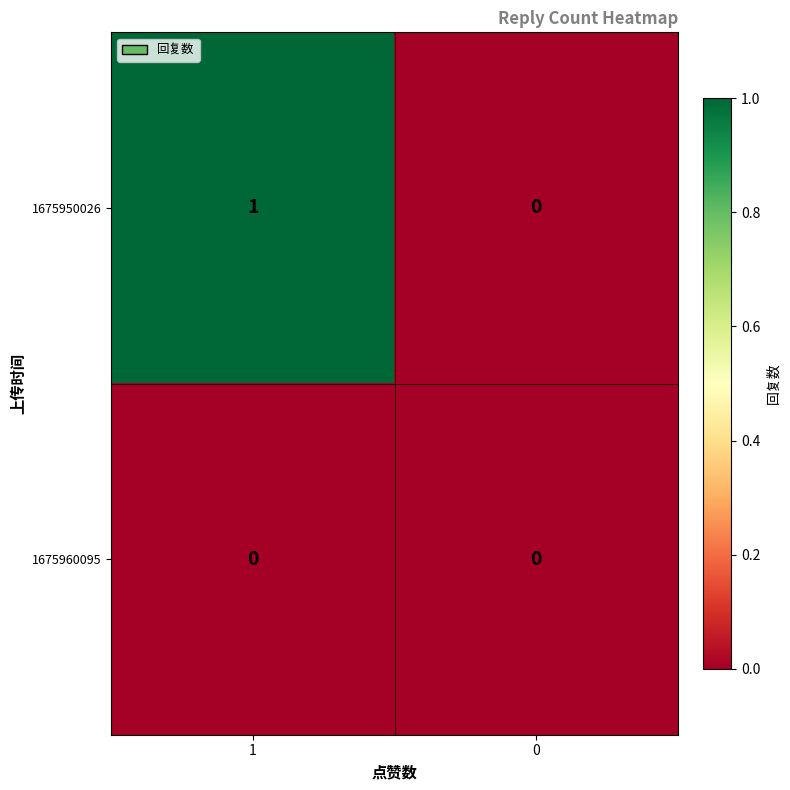

Reading right to left, what are all the values shown in this chart?

1675950026: 0=0	1=1
1675960095: 0=0	1=0